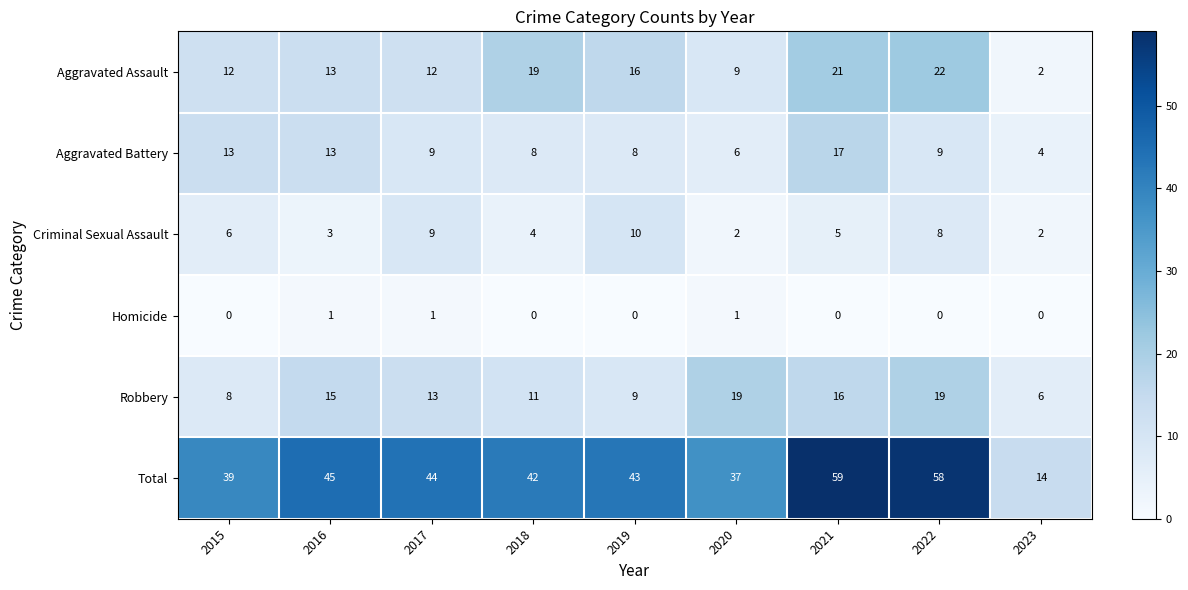

What is the difference between the Aggravated Assault values at 2023 and 2016?

11